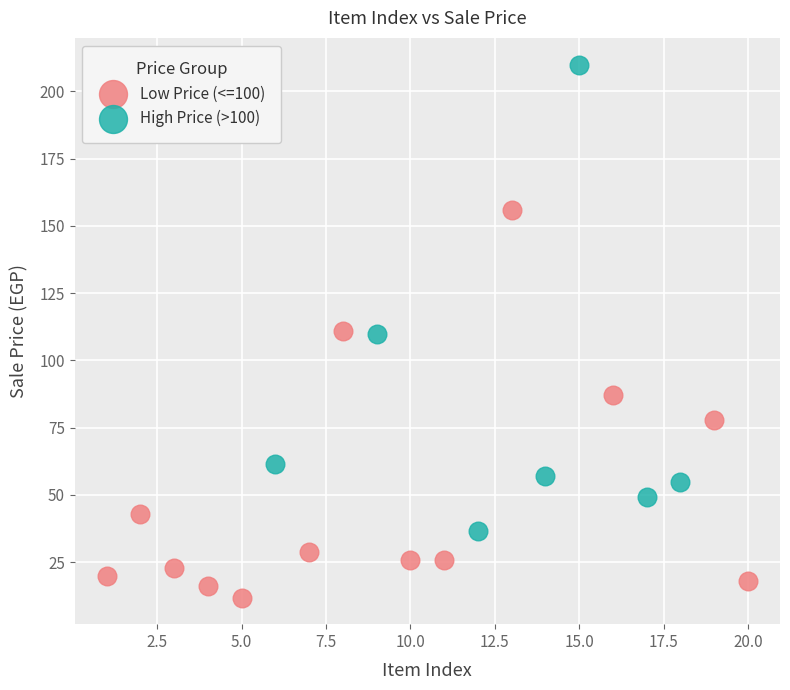

Which series reaches the minimum Y coordinate?

Low Price (<=100)